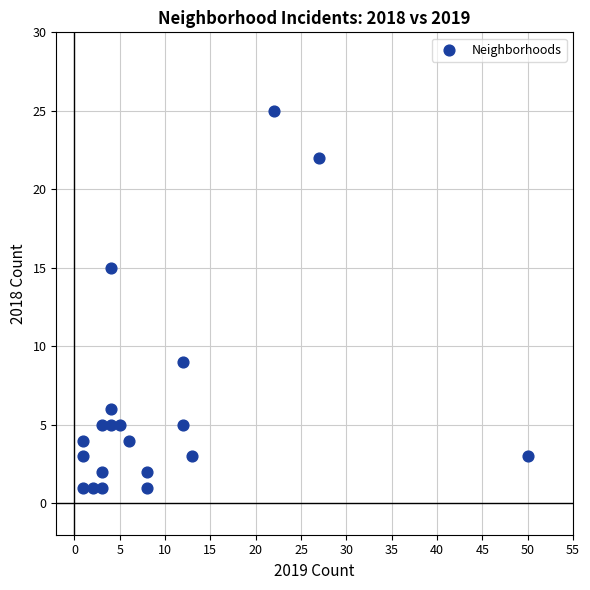

What Y value in the scatter plot is closest to 13?

15